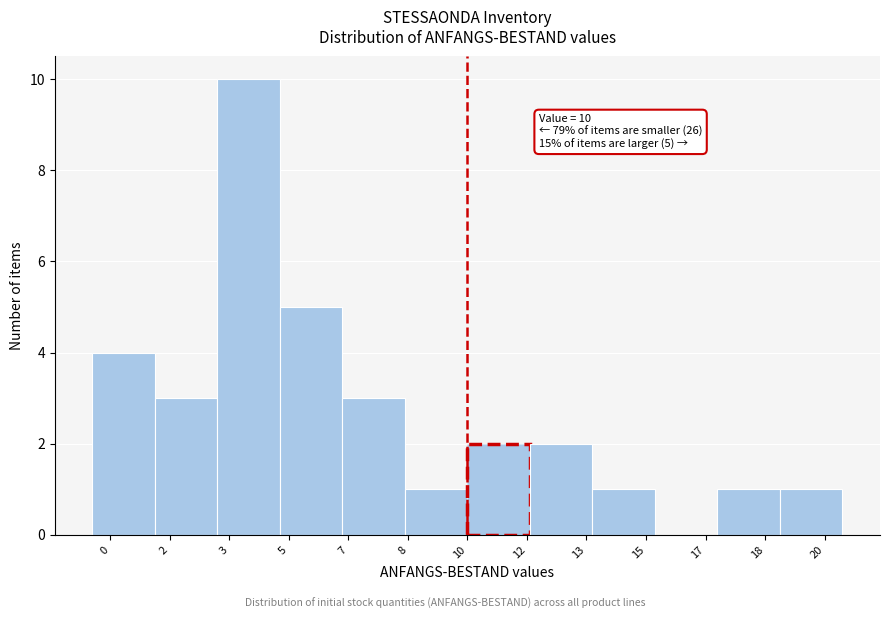

Reading left to right, what are all the values shown in this chart?

0=4	2=3	3=10	5=5	7=3	8=1	12=2	13=2	15=1	17=0	18=1	20=1